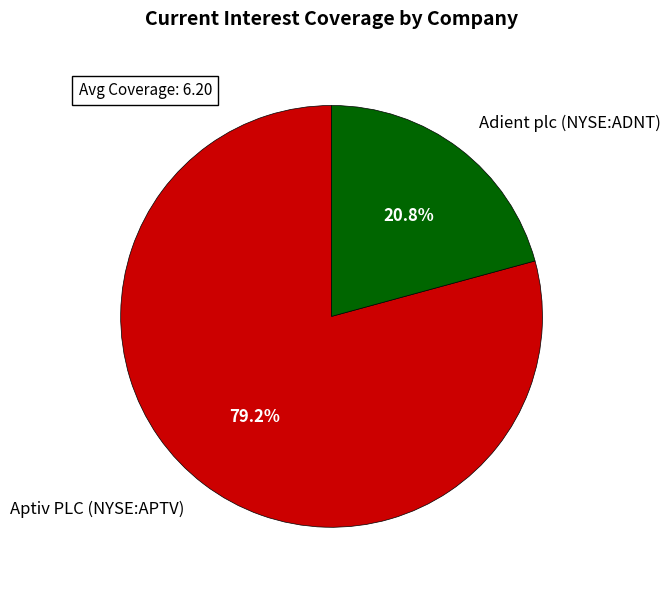

Which category has the biggest portion of the pie?

Aptiv PLC (NYSE:APTV)